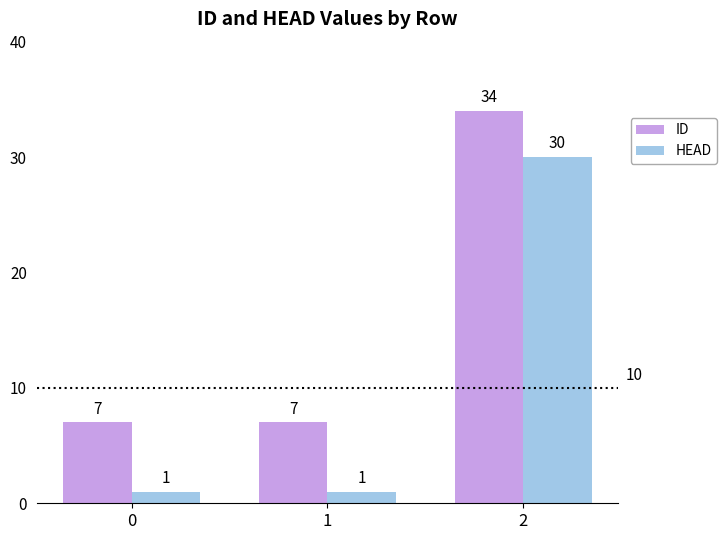

List the series in order of their peak value, lowest first.

HEAD, ID